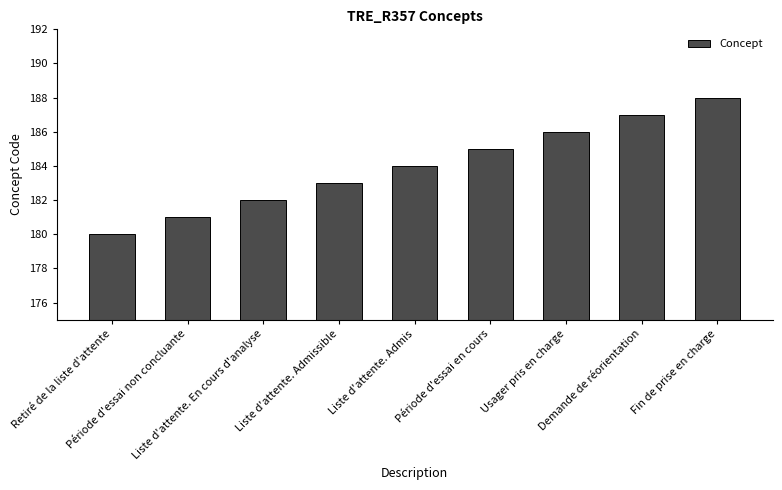

What is the approximate value at Retiré de la liste d'attente?

180